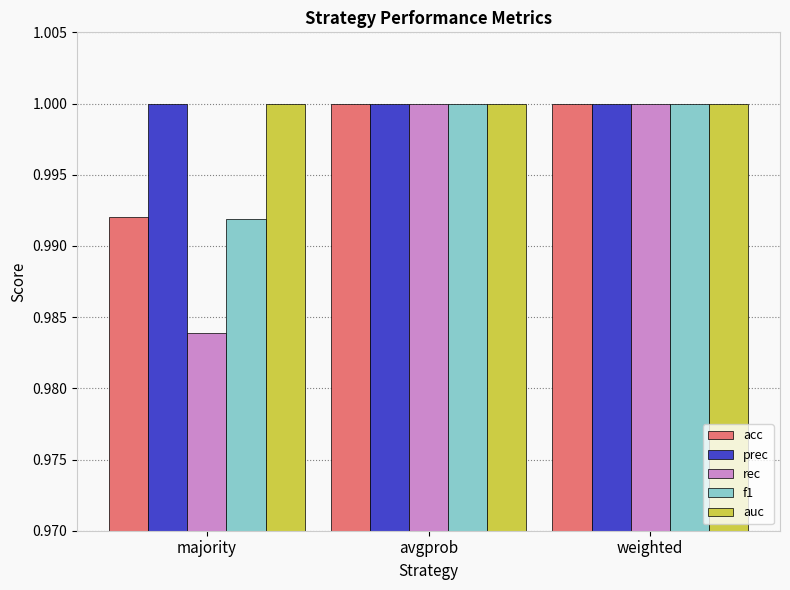

Count the number of data series in this chart.

5